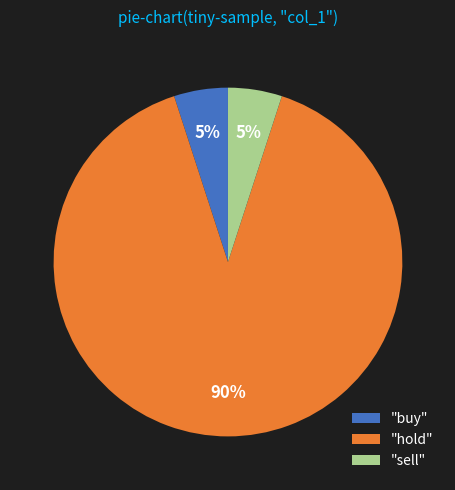

Which category has the biggest portion of the pie?

"hold"